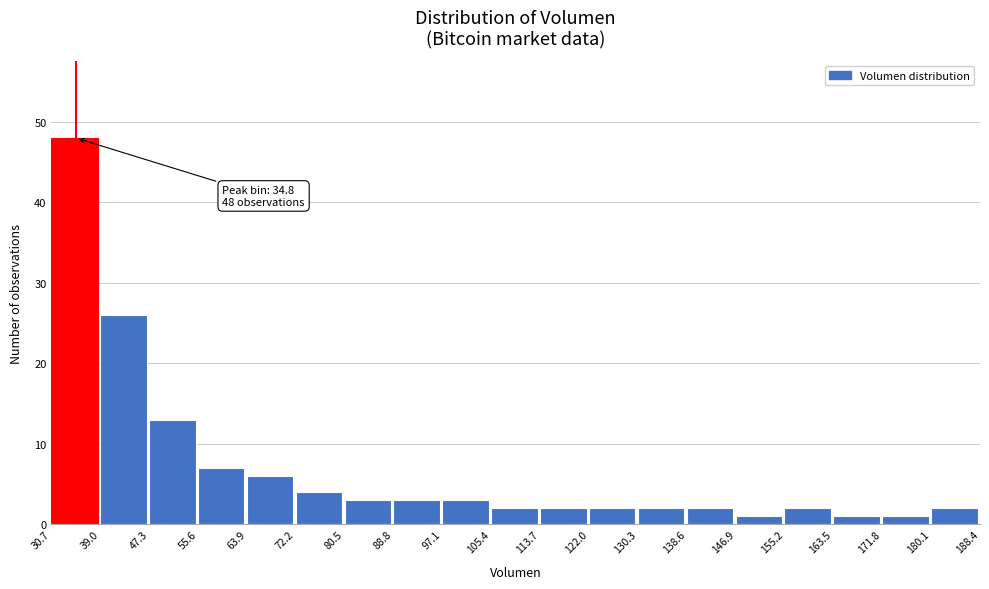

Over which range of the x-axis is the bar tallest?

30.7 to 39.0